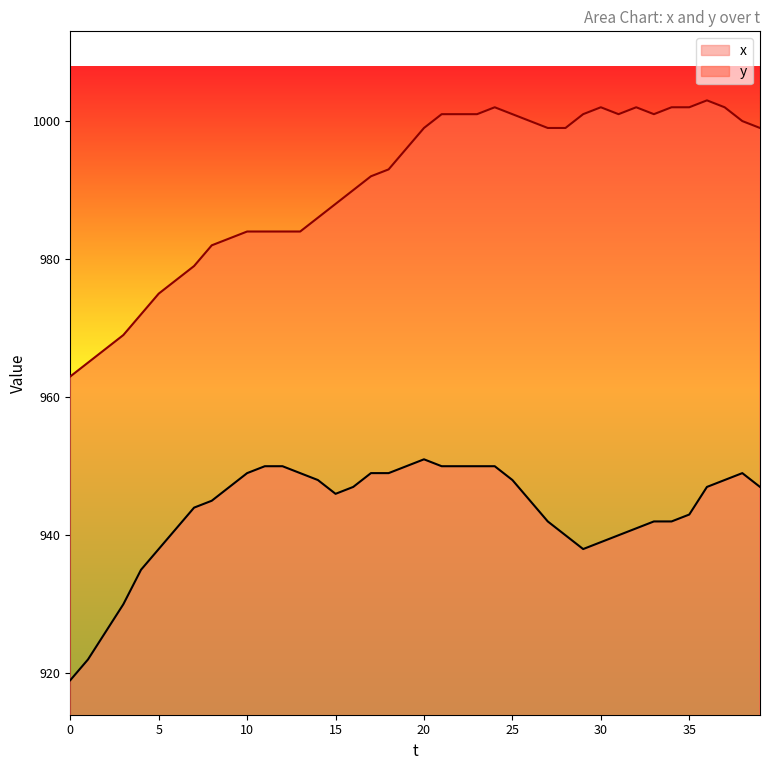

At which label does y reach its peak?

36